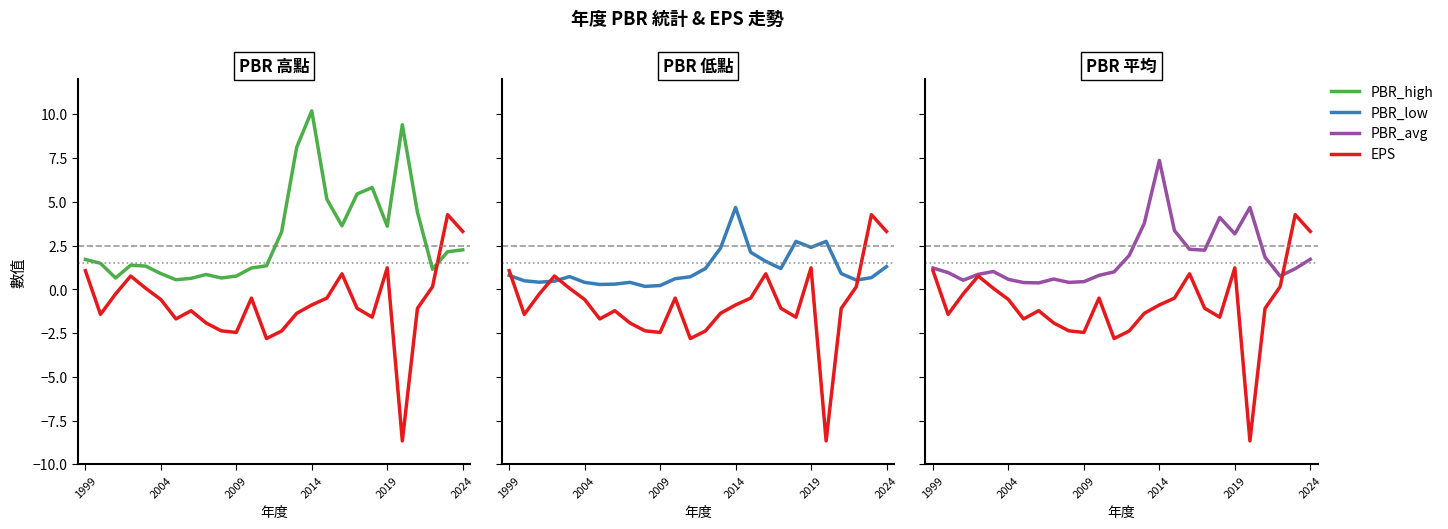

What is the average value of the PBR_low series?

1.2